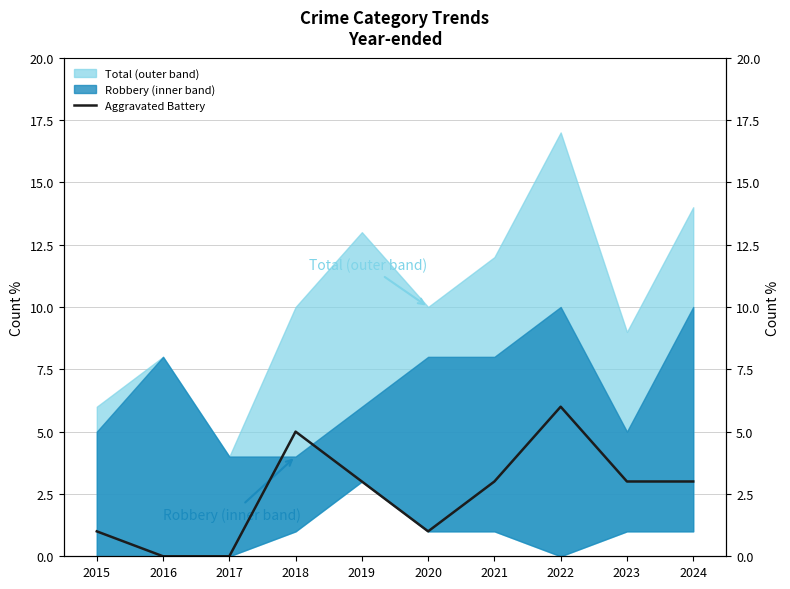

At which category does the data reach its first local peak?

2018